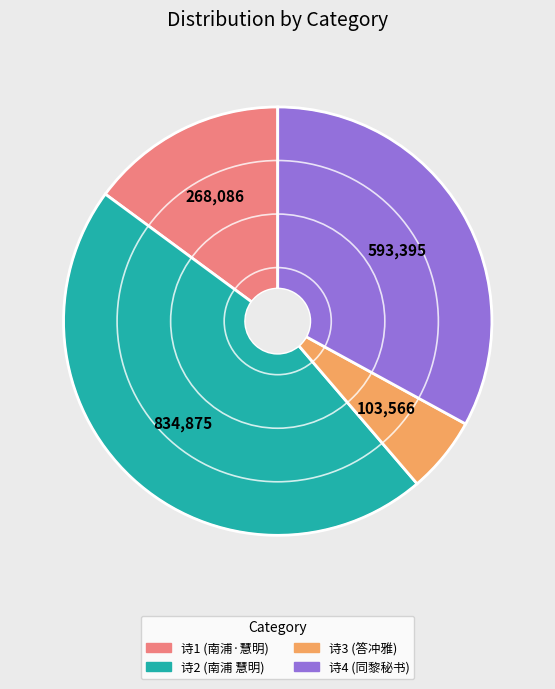

Is it true that 诗1 (南浦·慧明) is 15% of the pie?

True